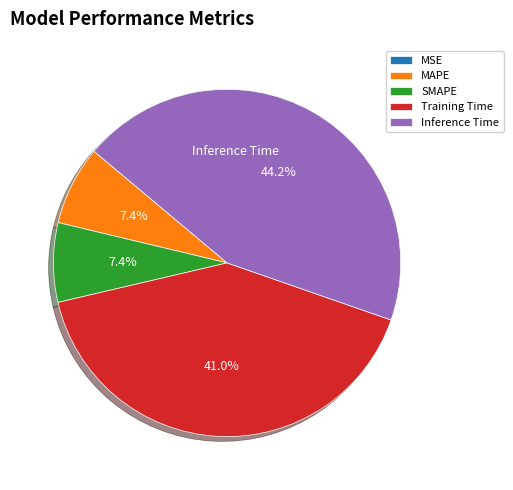

To the nearest percent, what portion does MAPE represent?

7%